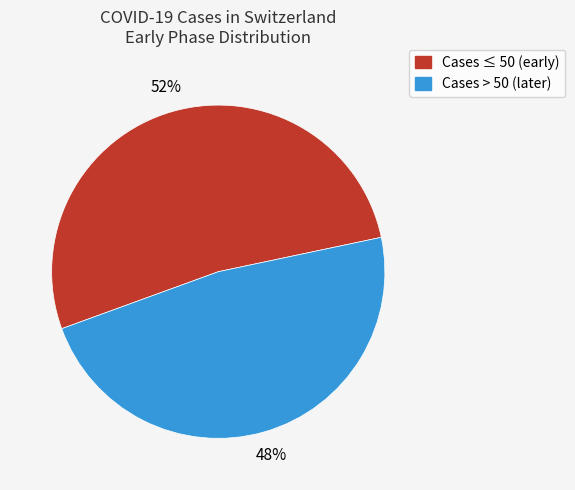

To the nearest percent, what is the average slice percentage?

50%